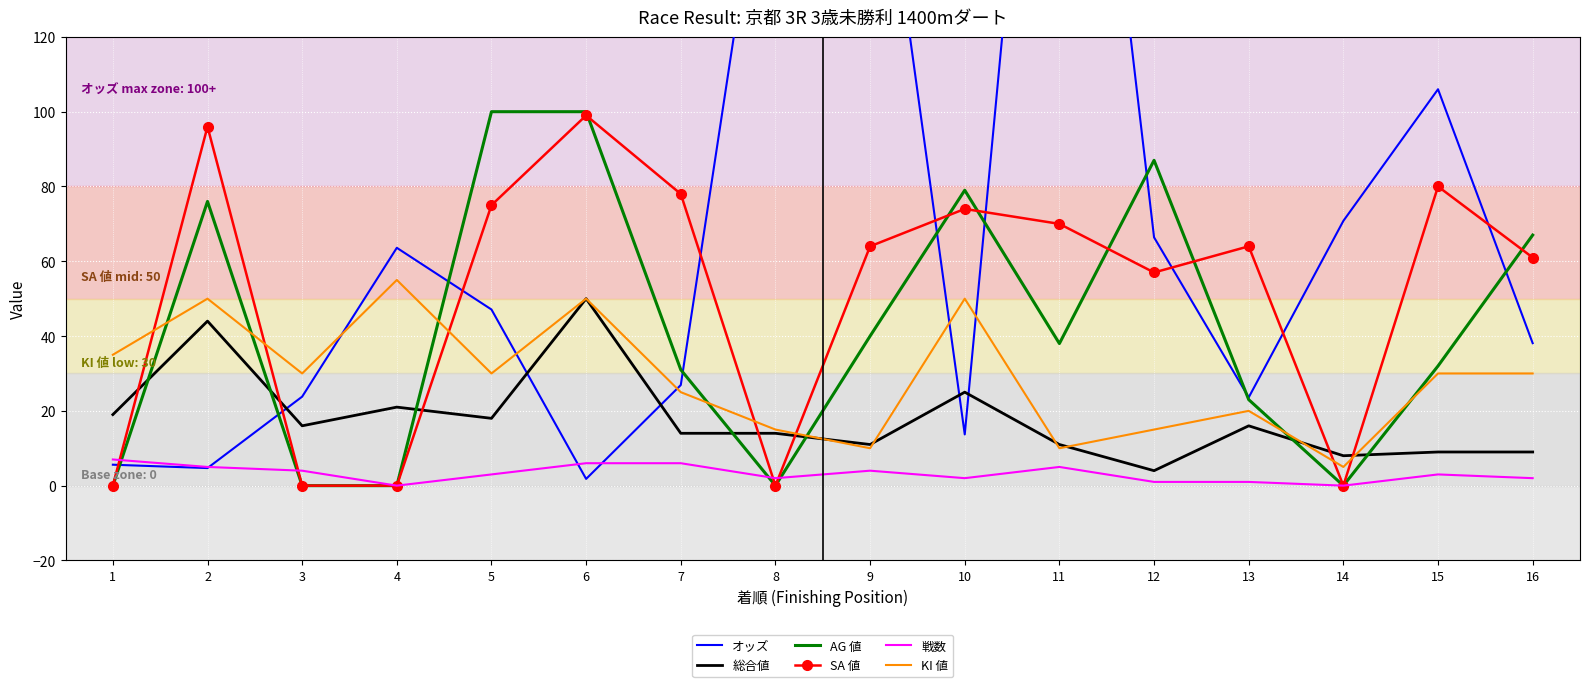

List the series in order of their peak value, highest first.

オッズ, AG 値, SA 値, KI 値, 総合値, 戦数